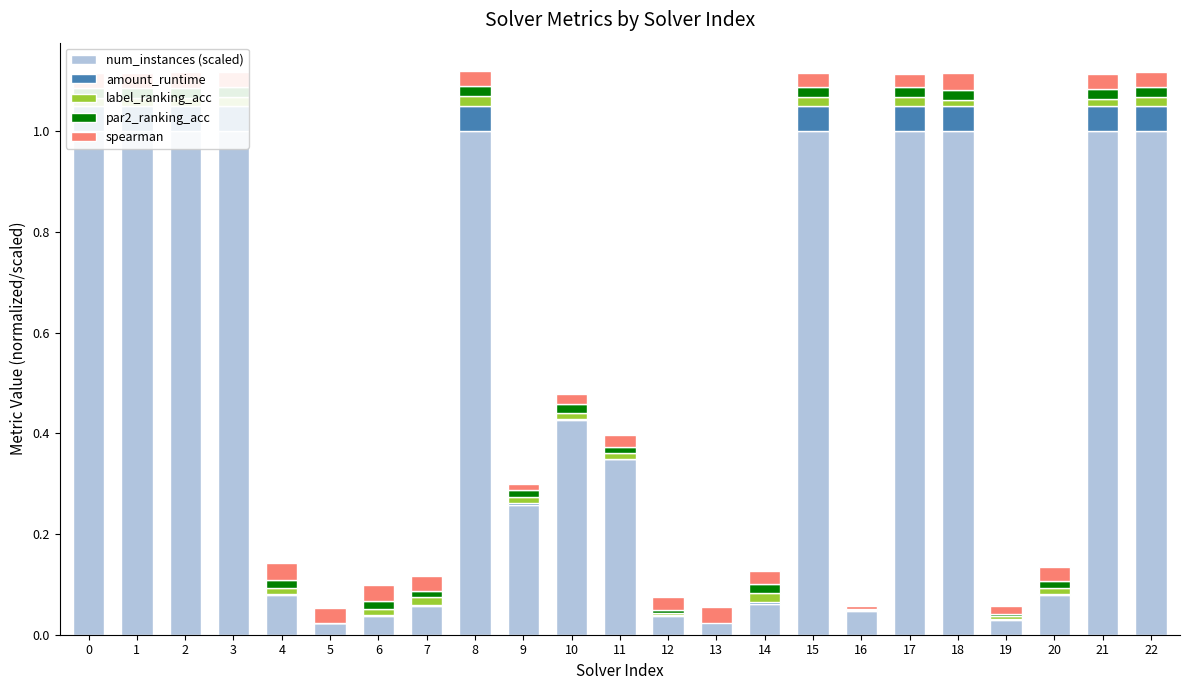

Which has a higher value, 21 or 8?

21